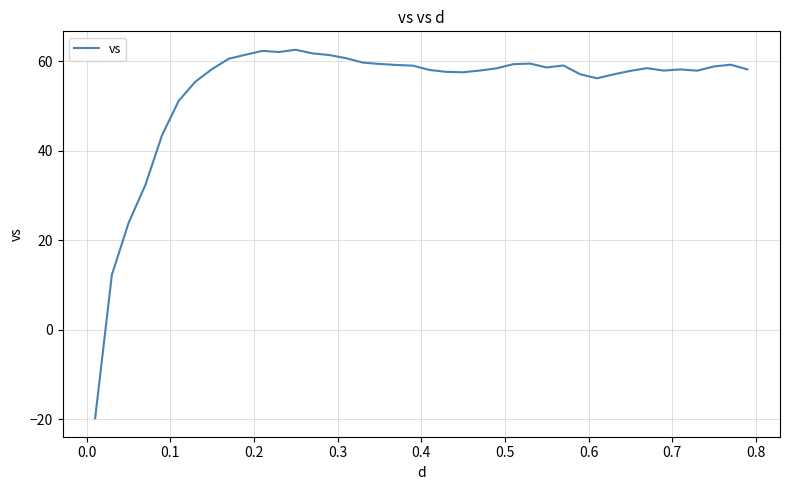

What is the greatest value displayed?

62.5